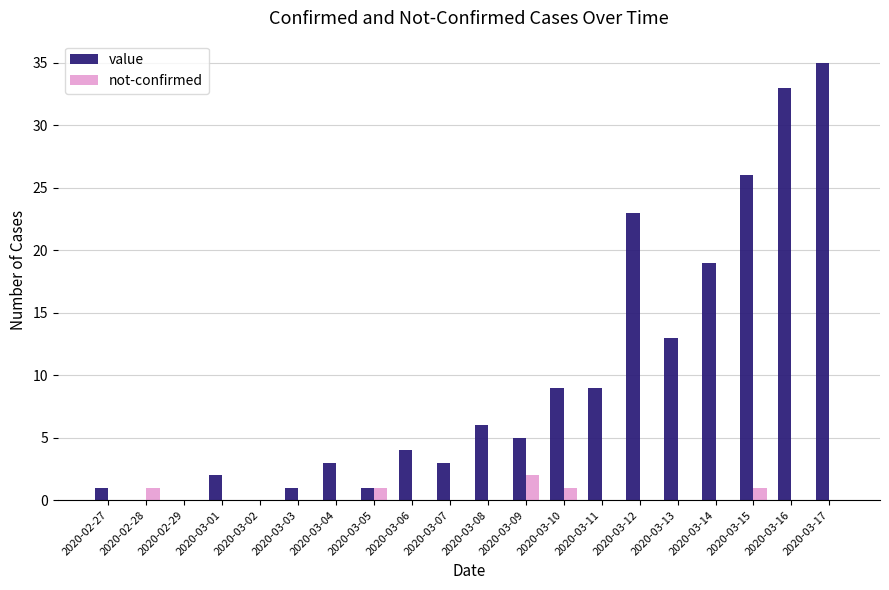

Which series changed the most between 2020-03-06 and 2020-03-11?

value